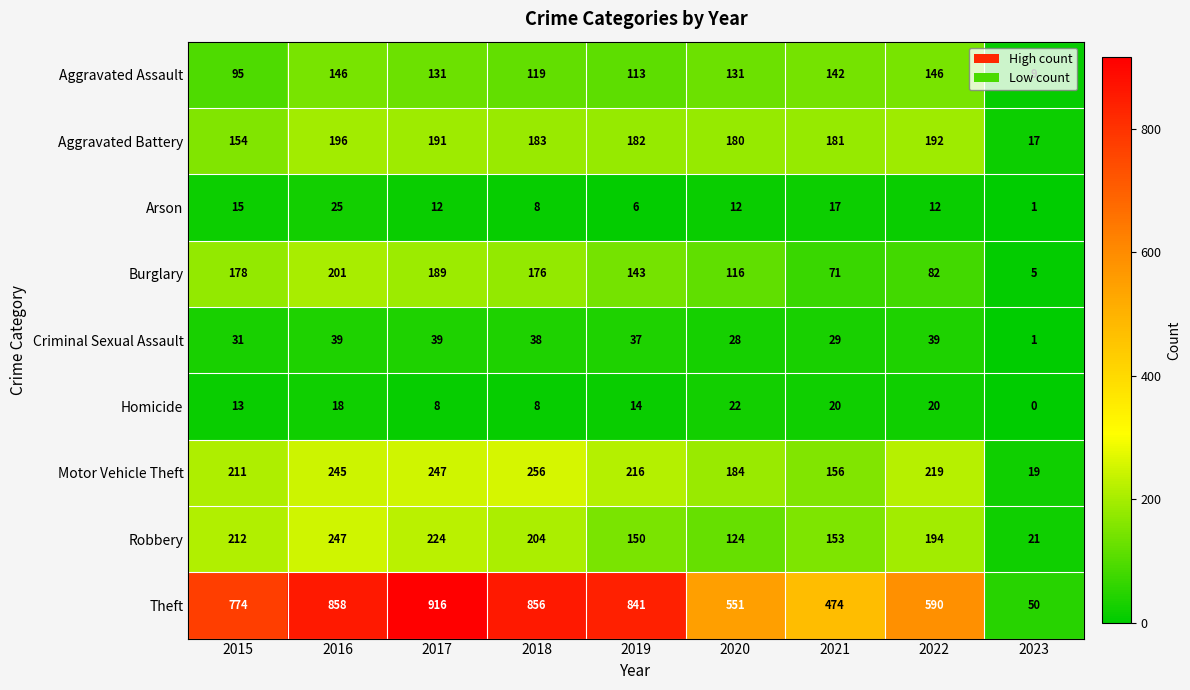

At which label does Homicide reach its minimum?

2023